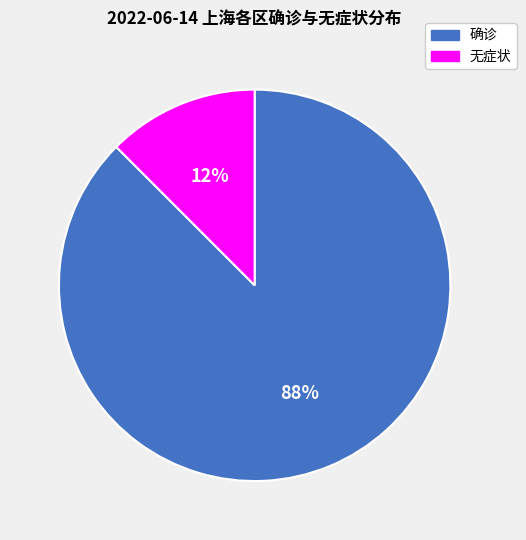

Which has a higher value, 无症状 or 确诊?

确诊